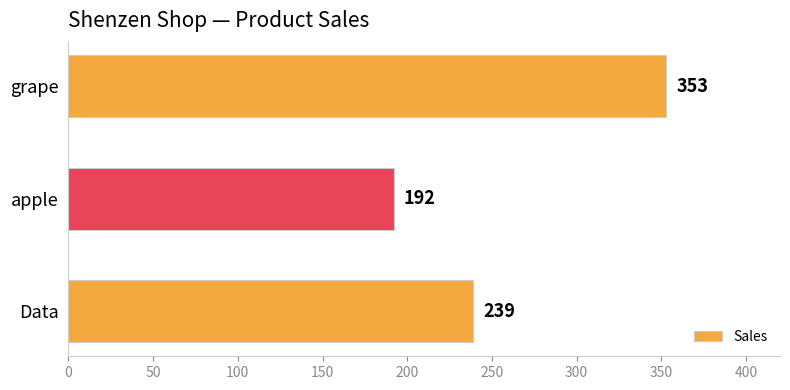

Are the bars horizontal?

Yes